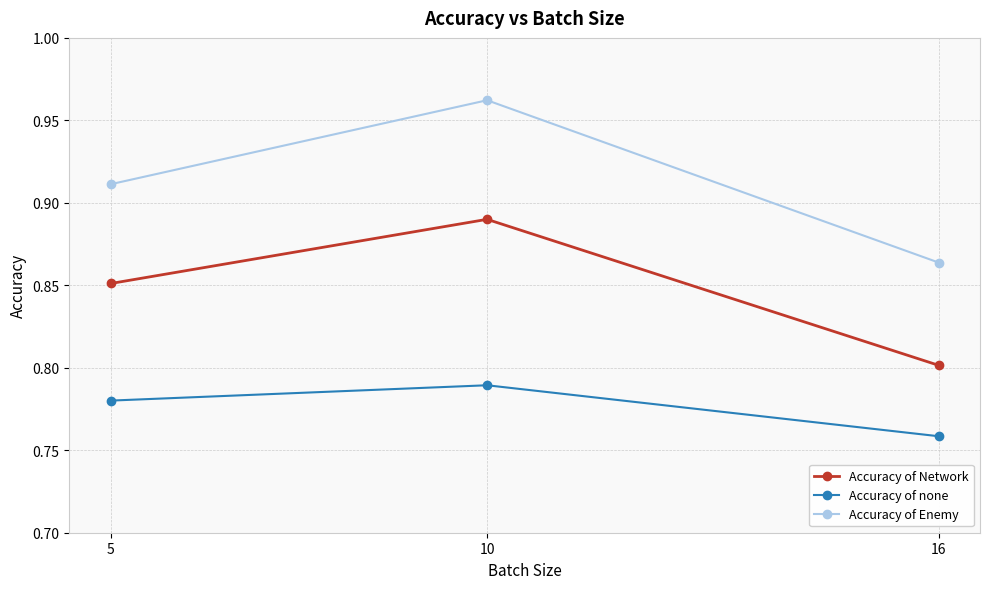

List the series in order of their overall mean, lowest first.

Accuracy of none, Accuracy of Network, Accuracy of Enemy